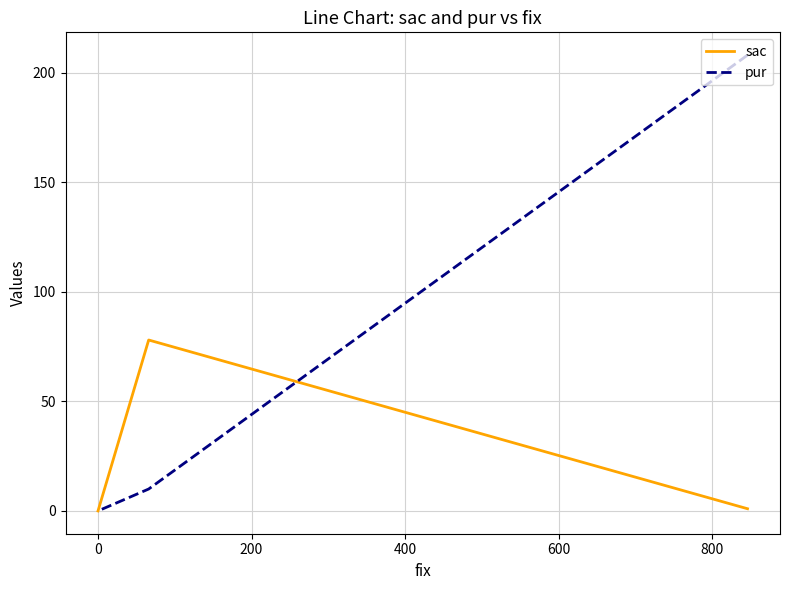

What is the value of the pur point at the 2nd from the left?

10